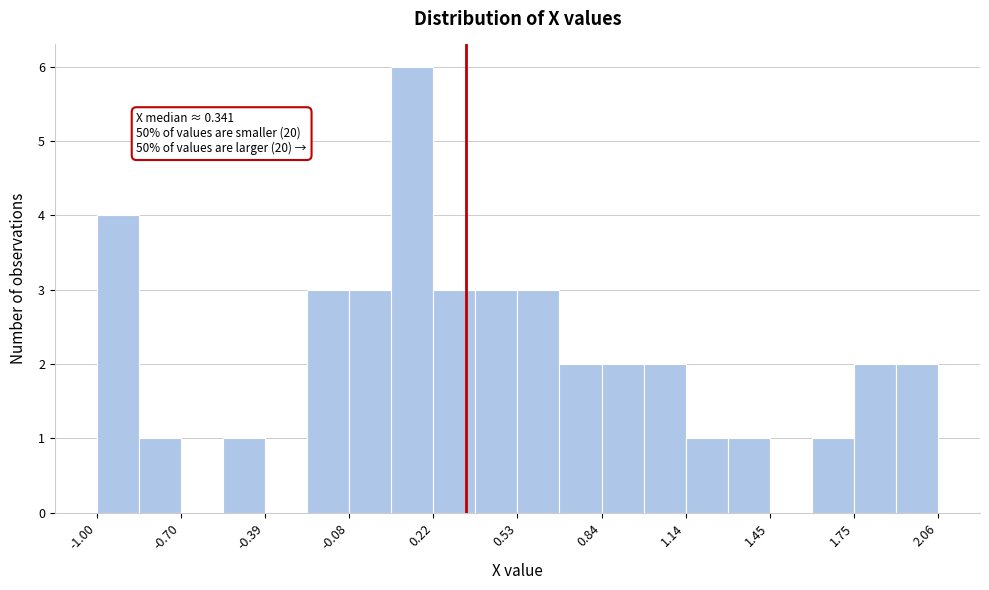

Around what value on the x-axis is the tallest bar? Give the approximate position of its centre, as read against the axis.

0.15